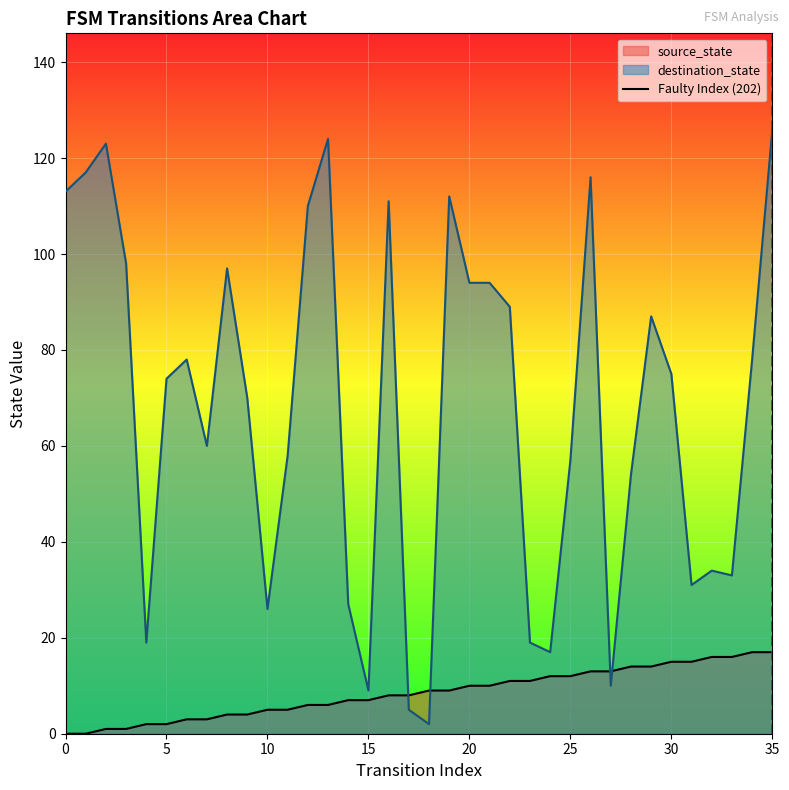

Does the chart display data point markers on the line(s)?

No